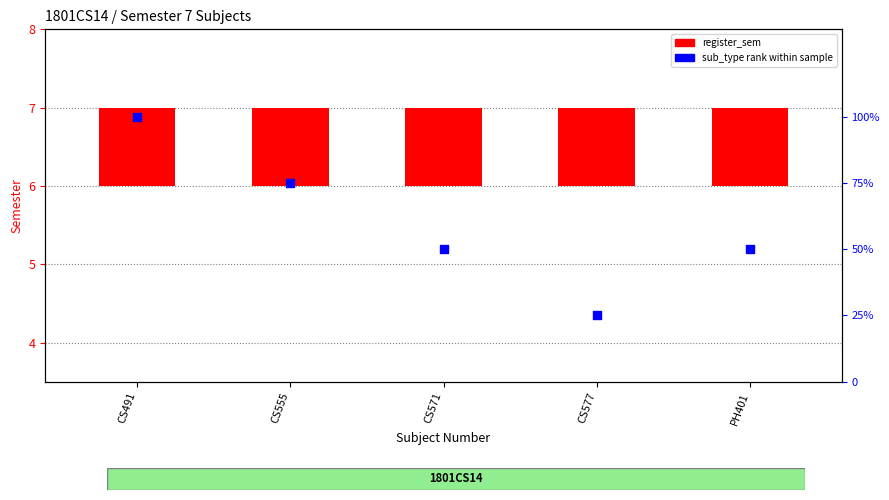

Which series has the widest spread of Y values?

sub_type rank